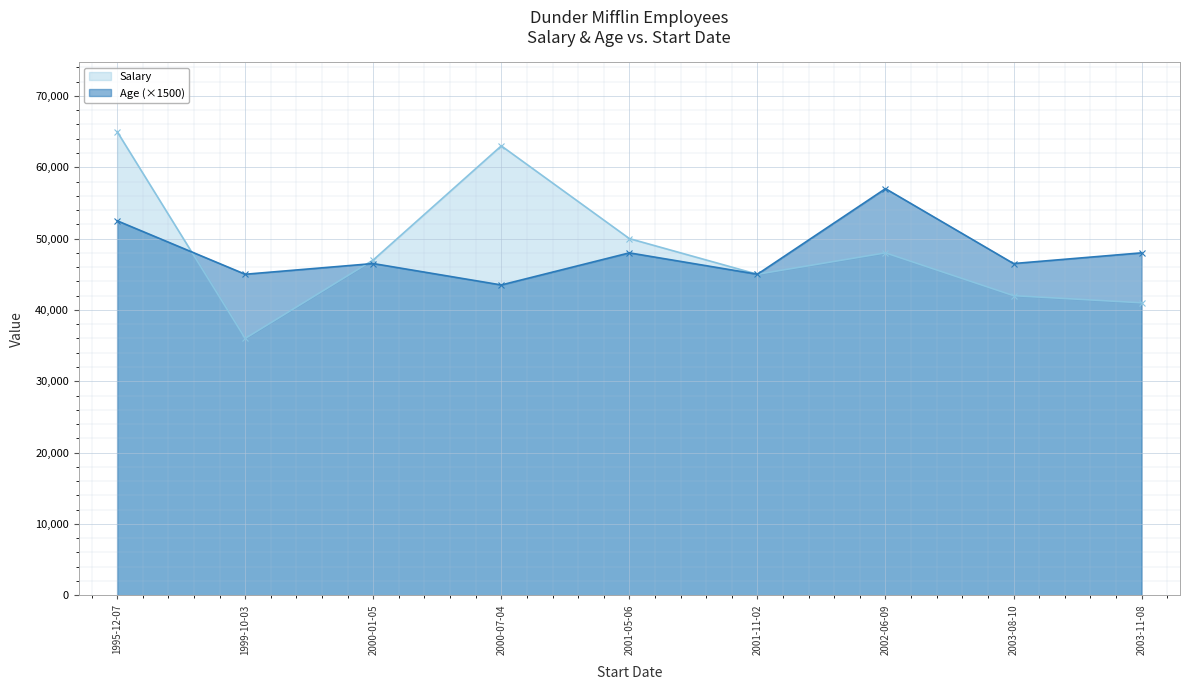

Which series has the widest spread of values?

Salary